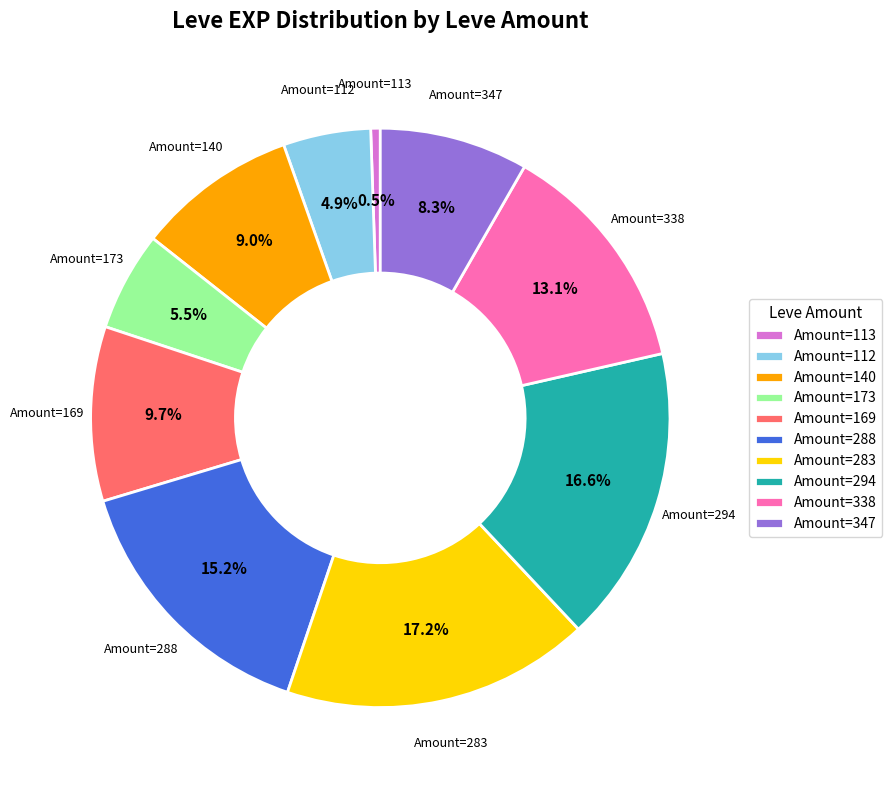

Is the sum of Amount=112 and Amount=169 greater than half?

No